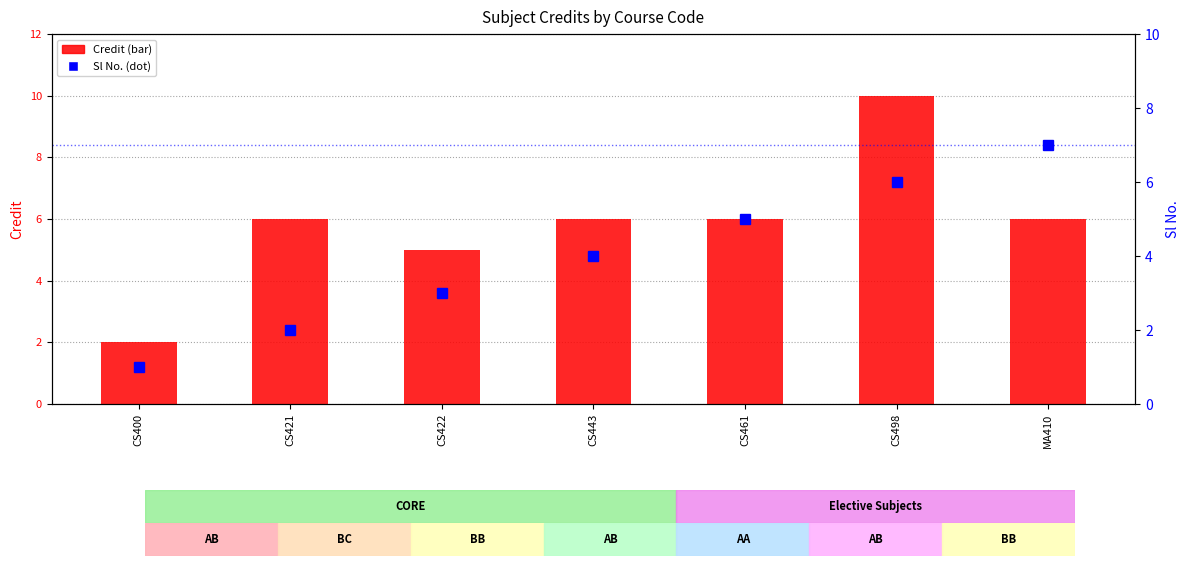

Which series has the largest total across all categories?

Credit